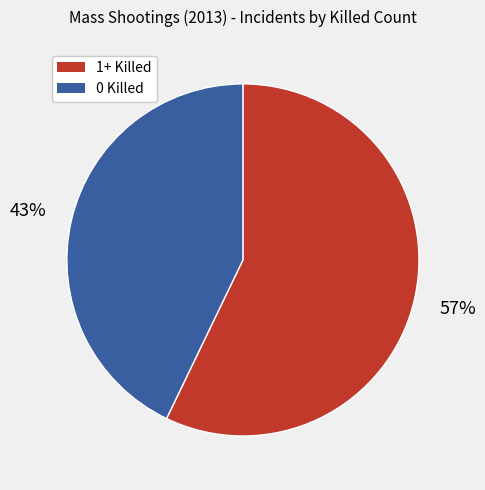

Is there a majority slice in this chart?

Yes